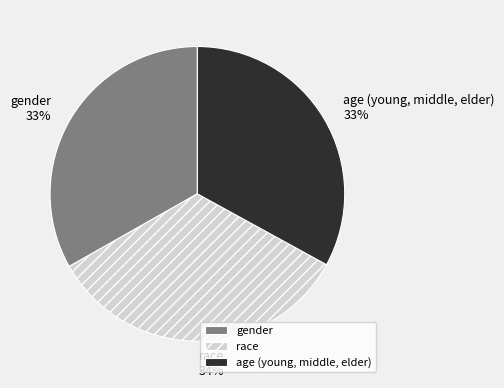

True or false: gender accounts for 41% of the total.

False